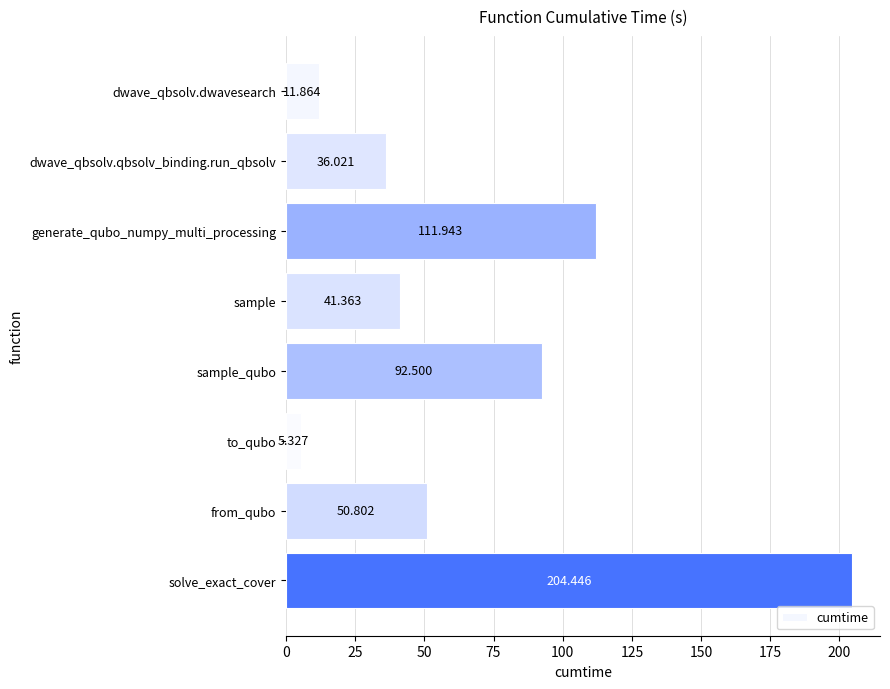

At which label is the value closest to 104?

generate_qubo_numpy_multi_processing